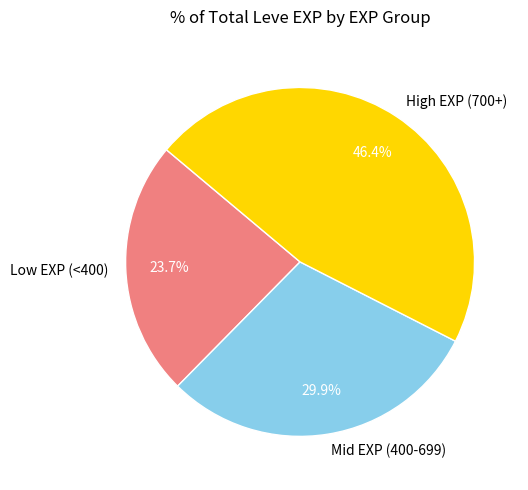

Rank the categories by value from highest to lowest.

High EXP (700+), Mid EXP (400-699), Low EXP (<400)